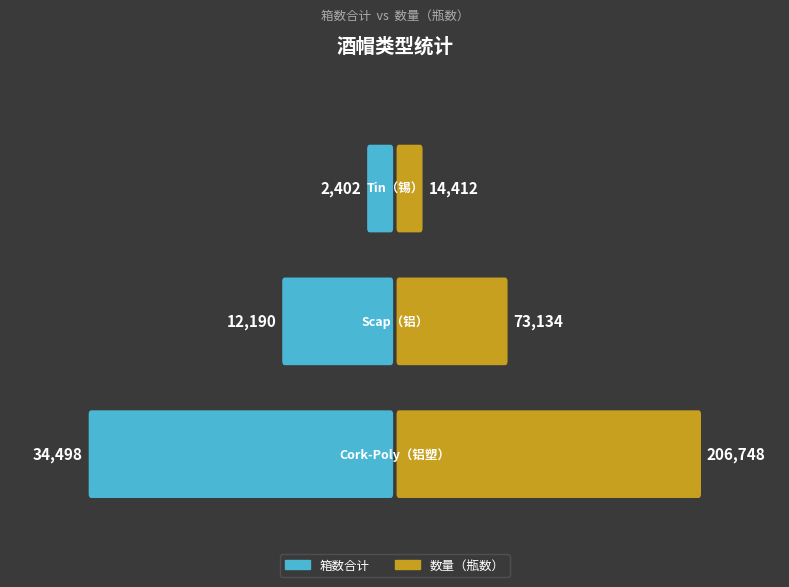

Does the chart contain any negative values?

No